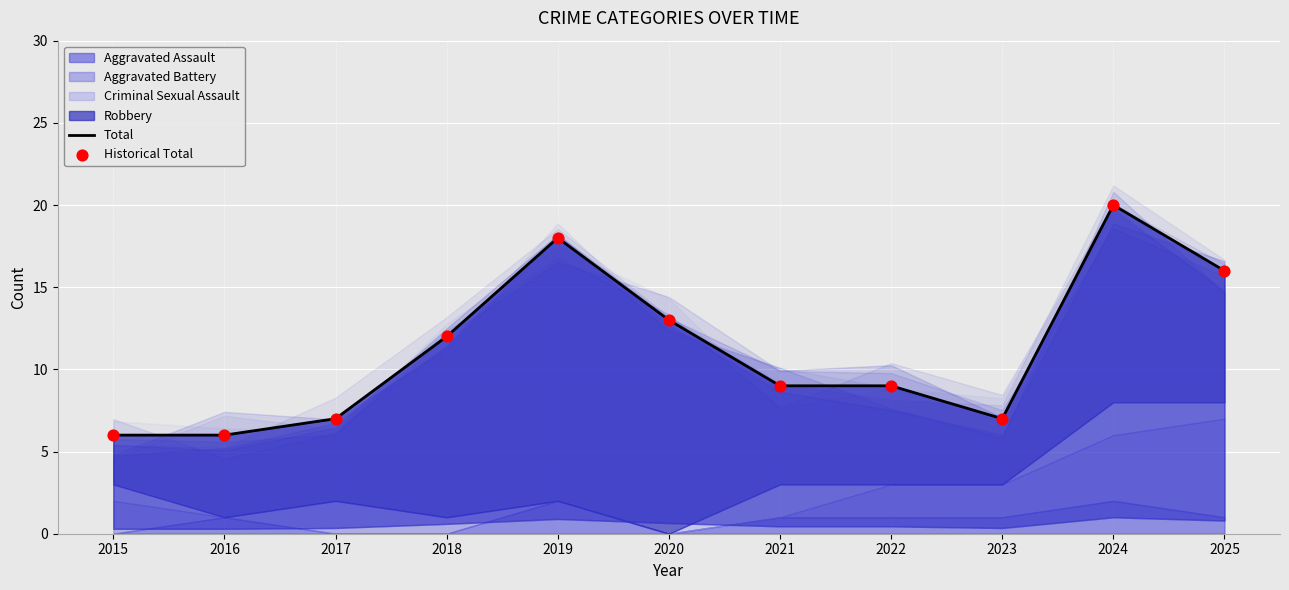

Which series has the largest total across all categories?

Total